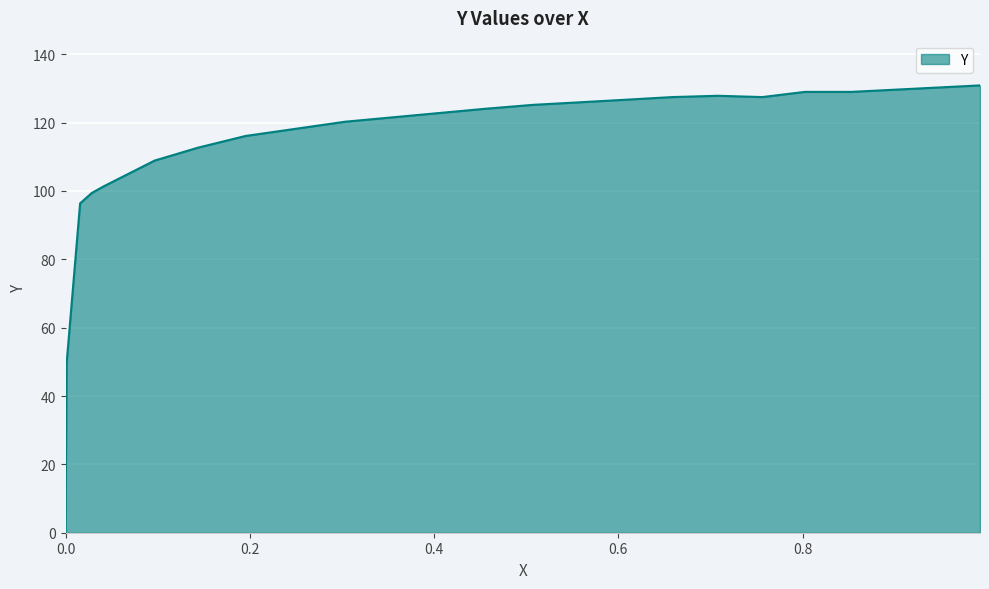

At which category does the data reach its first local valley?

0.7563